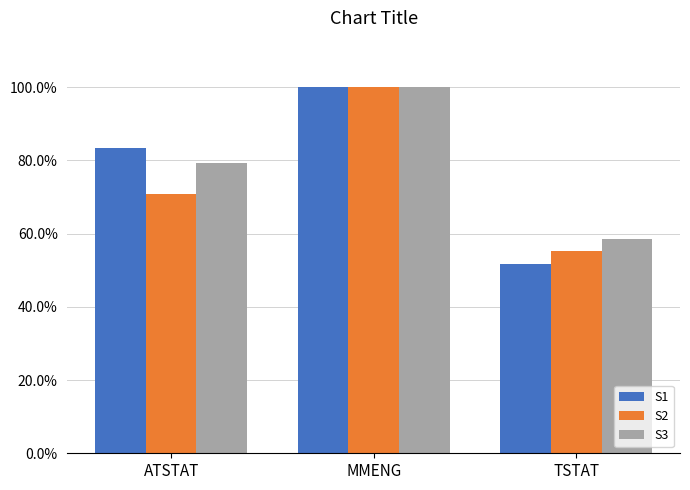

What is the difference between the S3 values at MMENG and TSTAT?

0.4